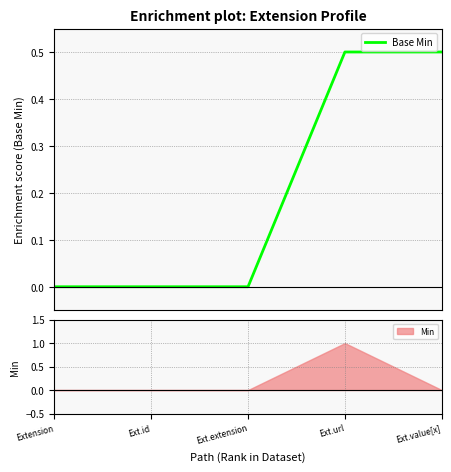

Rank the categories by value from highest to lowest.

Ext.url, Ext.value[x], Extension, Ext.id, Ext.extension